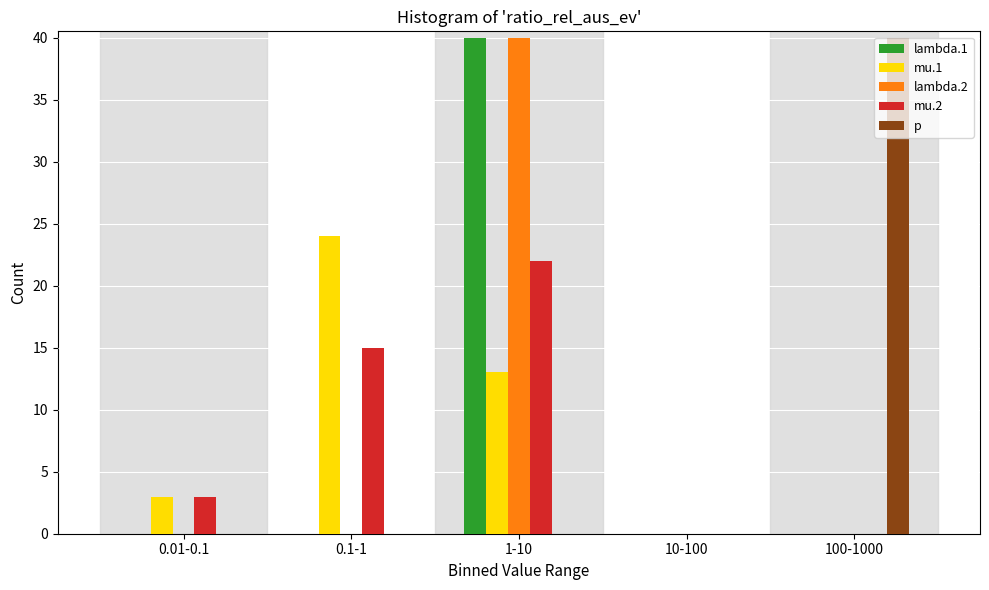

Reading left to right, what are all the values shown in this chart?

lambda.1: 0.01-0.1=0	0.1-1=0	1-10=40	10-100=0	100-1000=0
mu.1: 0.01-0.1=3	0.1-1=24	1-10=13	10-100=0	100-1000=0
lambda.2: 0.01-0.1=0	0.1-1=0	1-10=40	10-100=0	100-1000=0
mu.2: 0.01-0.1=3	0.1-1=15	1-10=22	10-100=0	100-1000=0
p: 0.01-0.1=0	0.1-1=0	1-10=0	10-100=0	100-1000=40